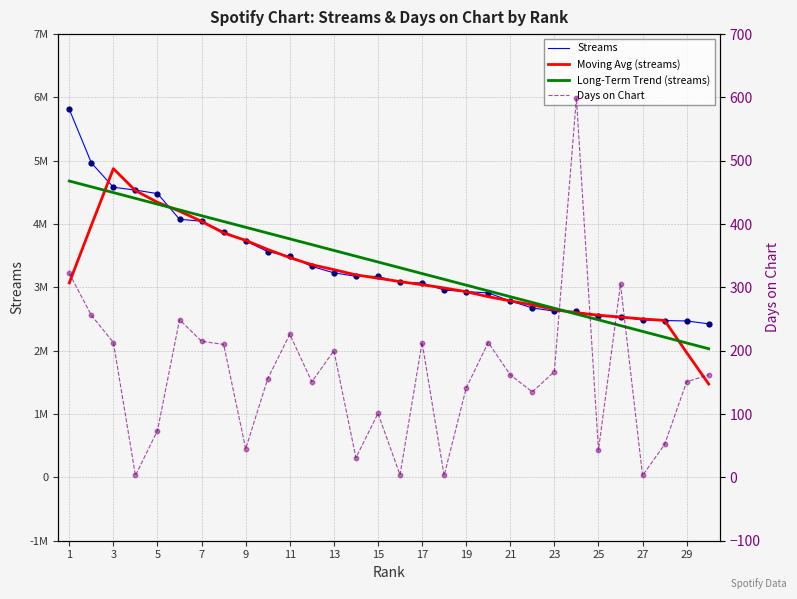

At how many categories does at least one series exceed 4612945?

3